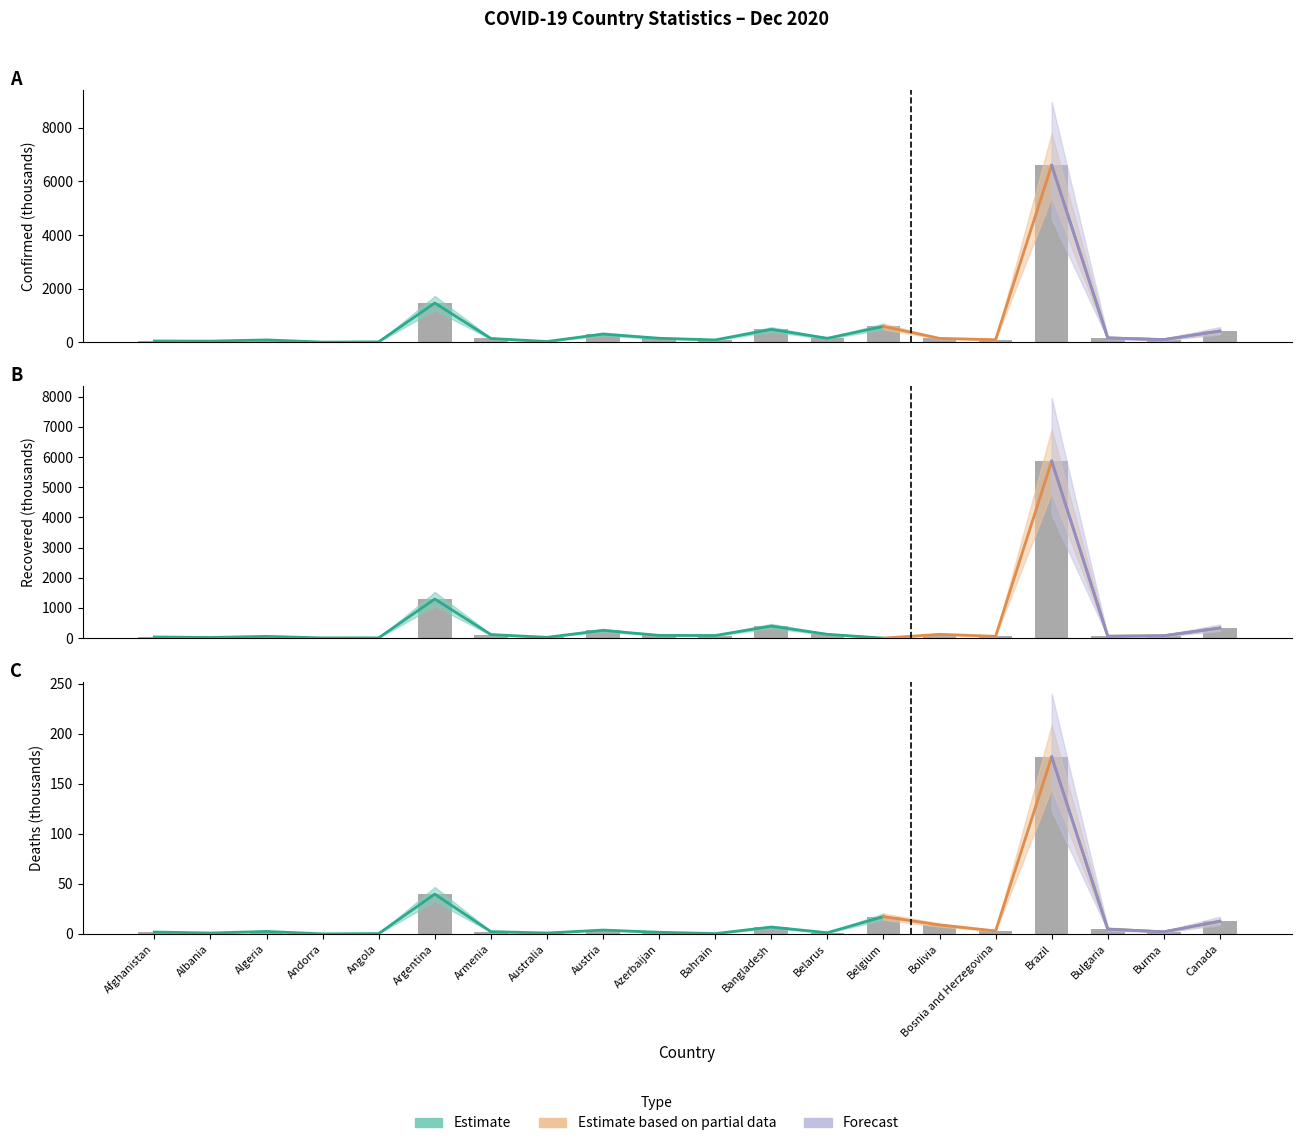

What is the average value of the Recovered series?

452.7